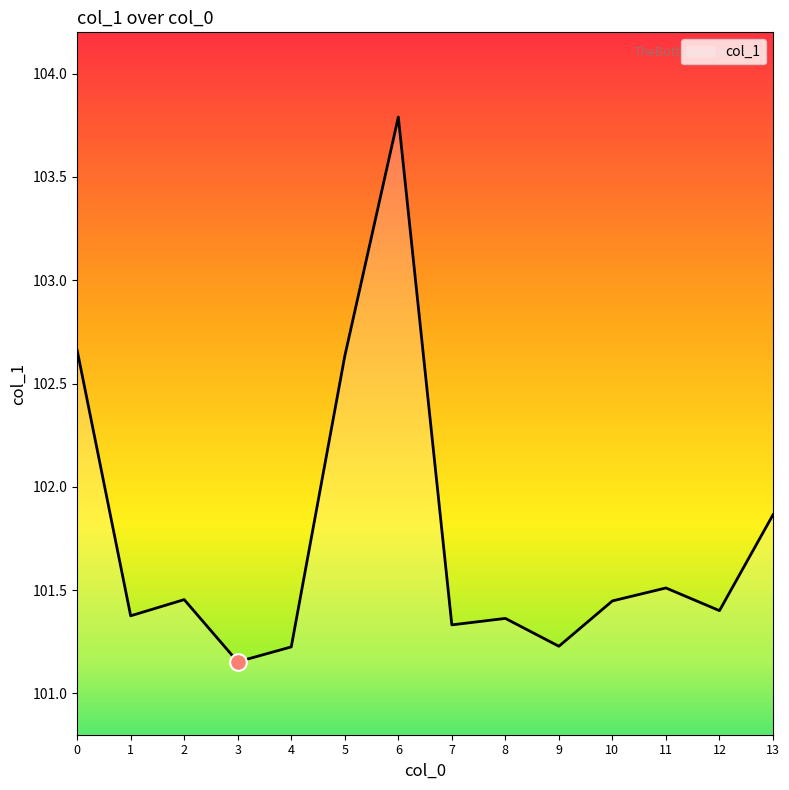

At which category does the chart reach its peak across all series?

6